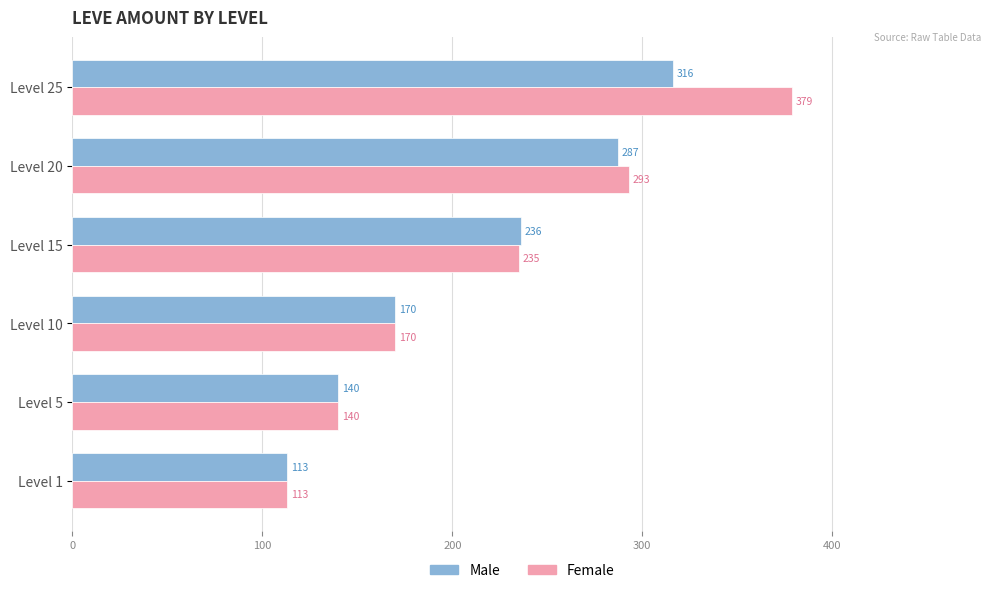

Is the value of Male at Level 1 greater than the value of Female at Level 5?

No